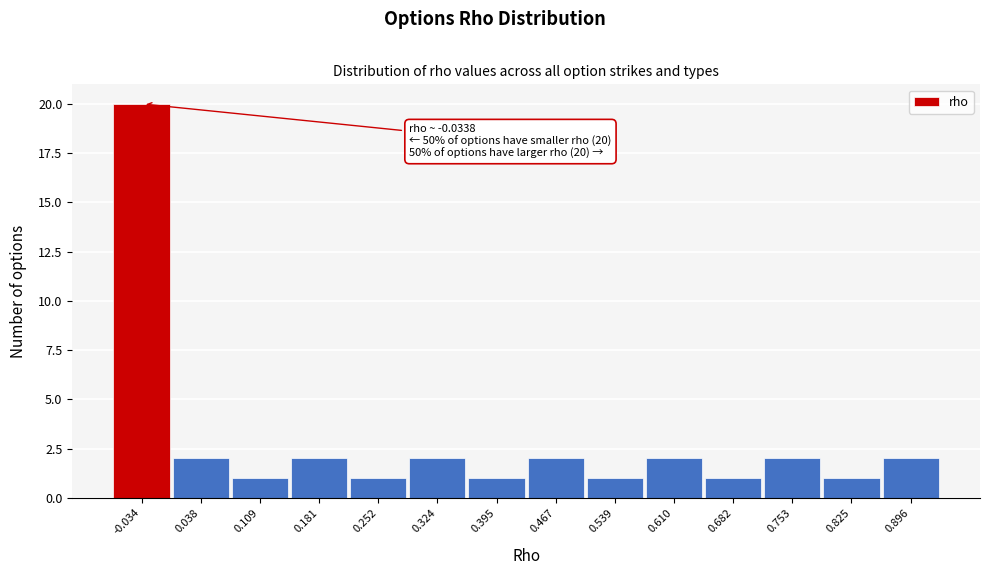

Reading left to right, transcribe all the data shown in this chart.

20	2	1	2	1	2	1	2	1	2	1	2	1	2